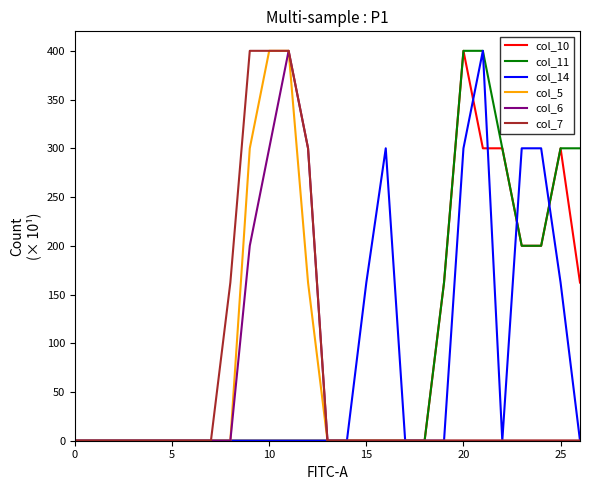

Which series has the largest total across all categories?

col_11